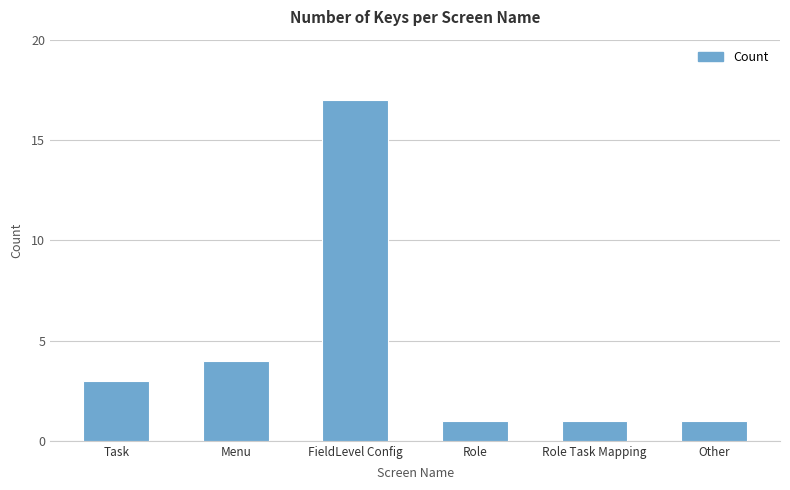

True or false: the data shows 4 at Menu.

True